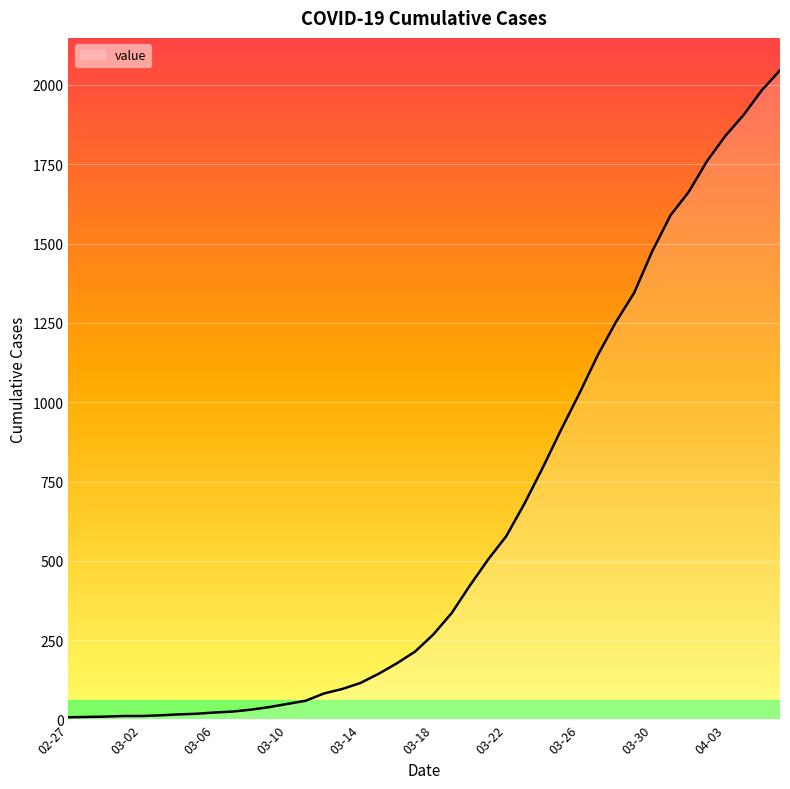

What is the difference between the maximum and minimum values?

2039